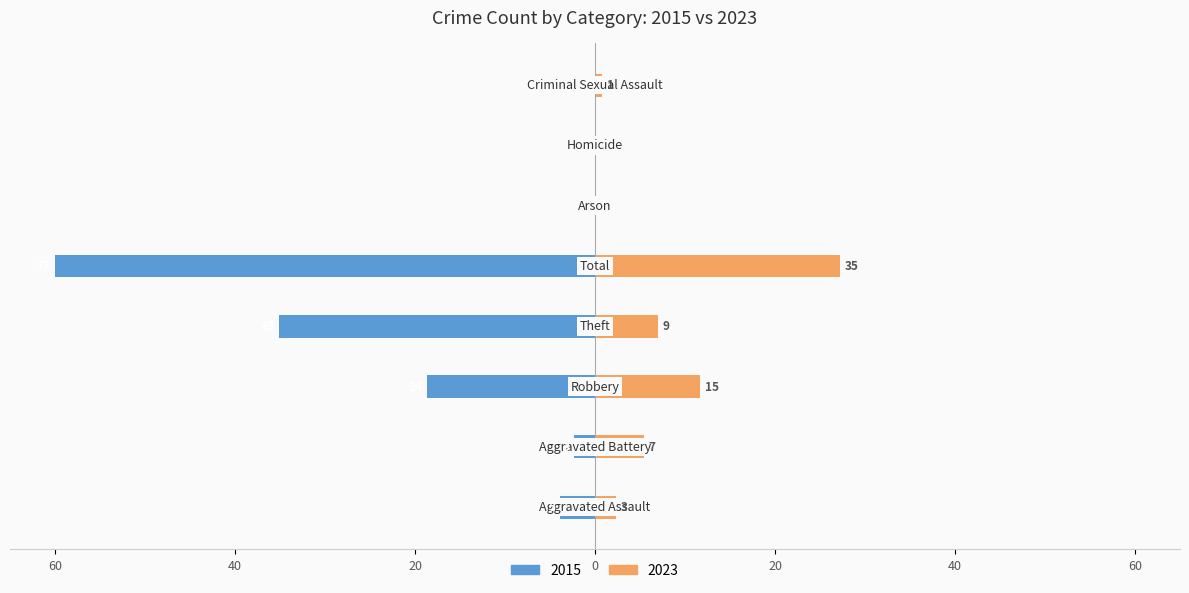

At which label does With Mortgage (right) reach its peak?

Total